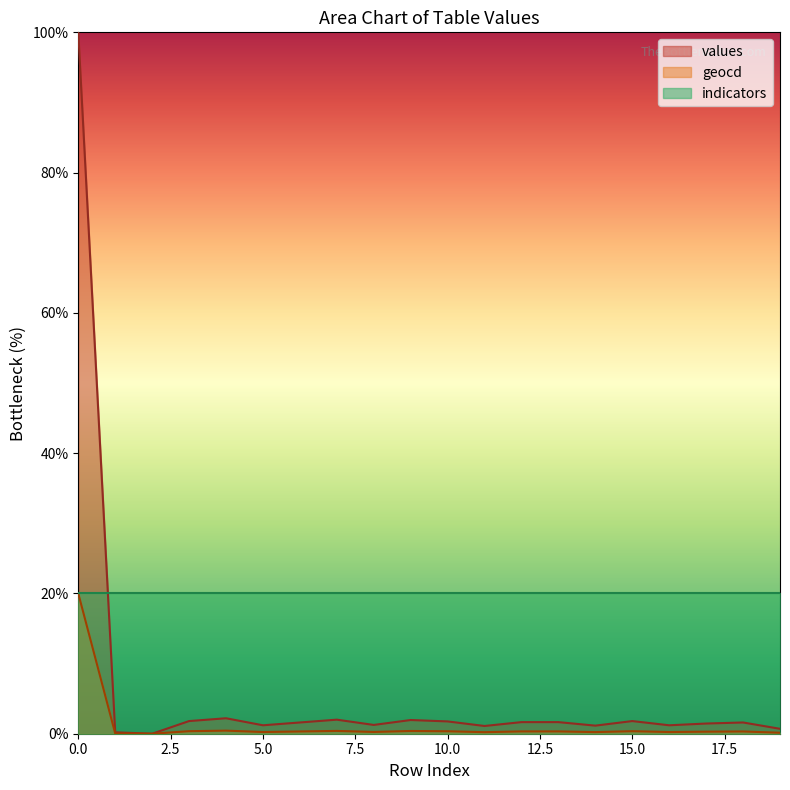

Rank the series at 10 from lowest to highest value.

geocd, values